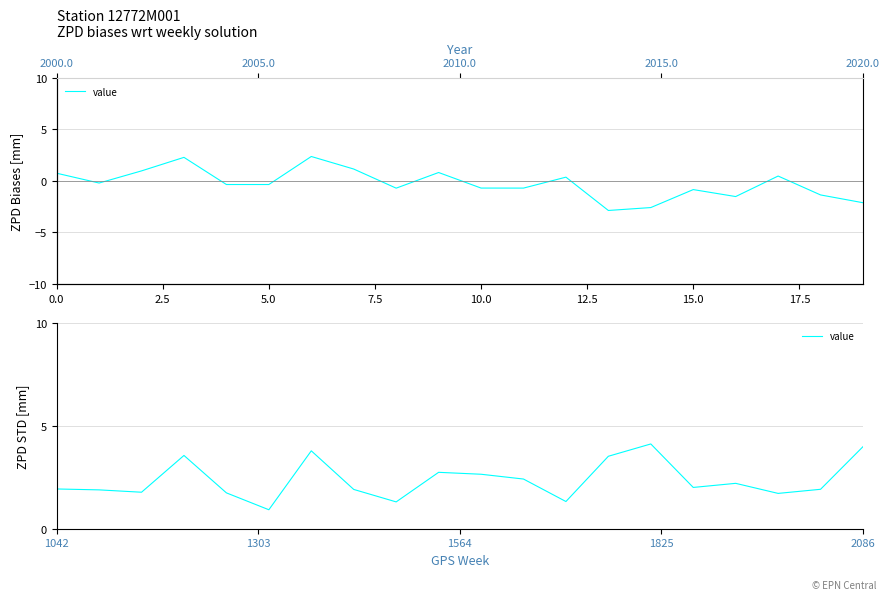

What is the value of the 5th point from the left?

1.7